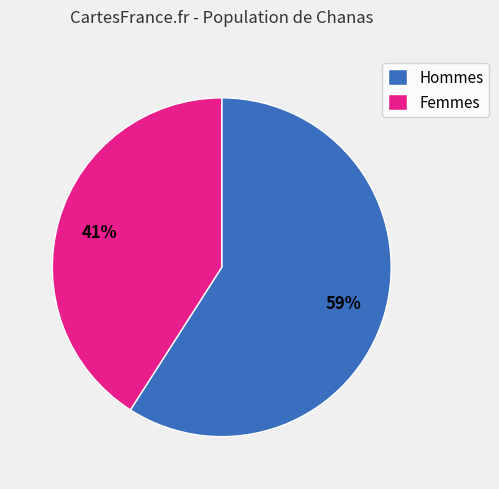

What is the smallest slice in the pie chart?

Femmes